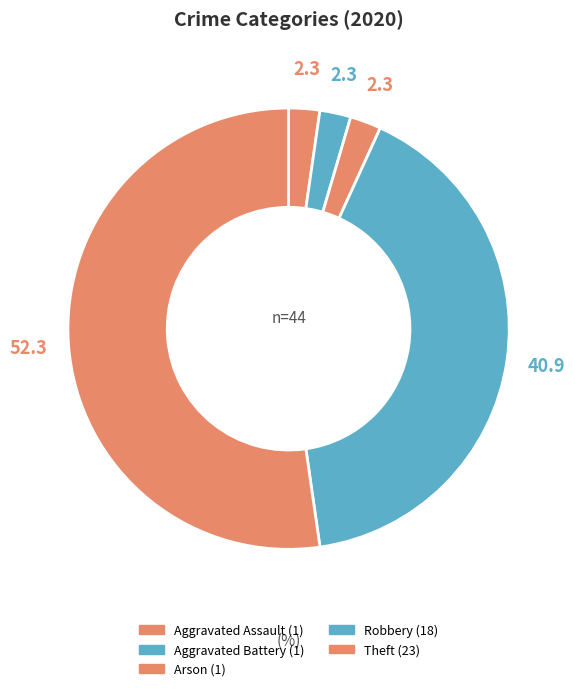

Count the number of slices in the pie.

5